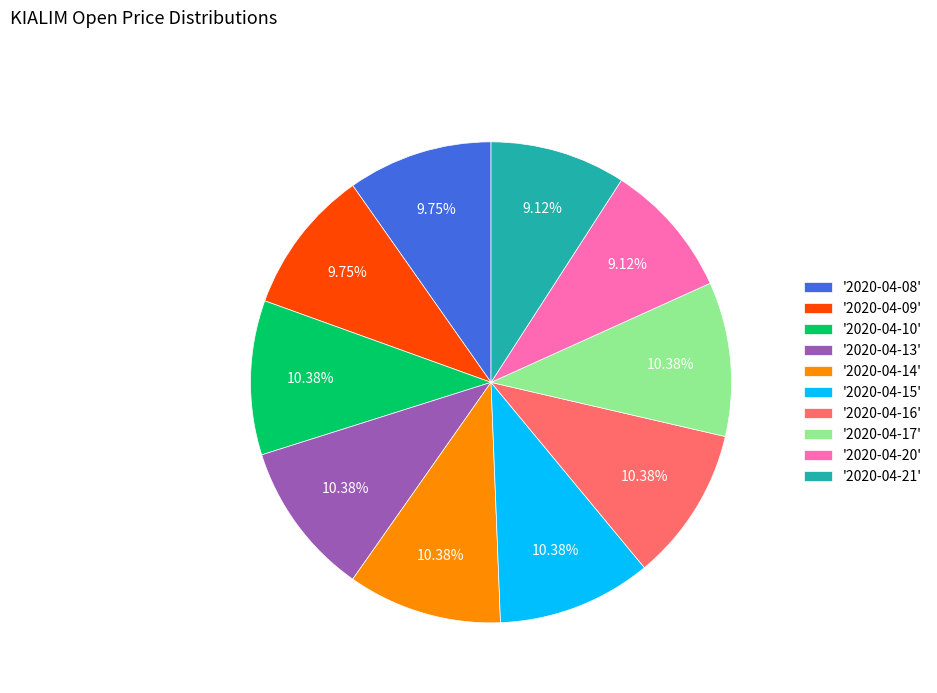

Which has a higher value, '2020-04-14' or '2020-04-08'?

'2020-04-14'